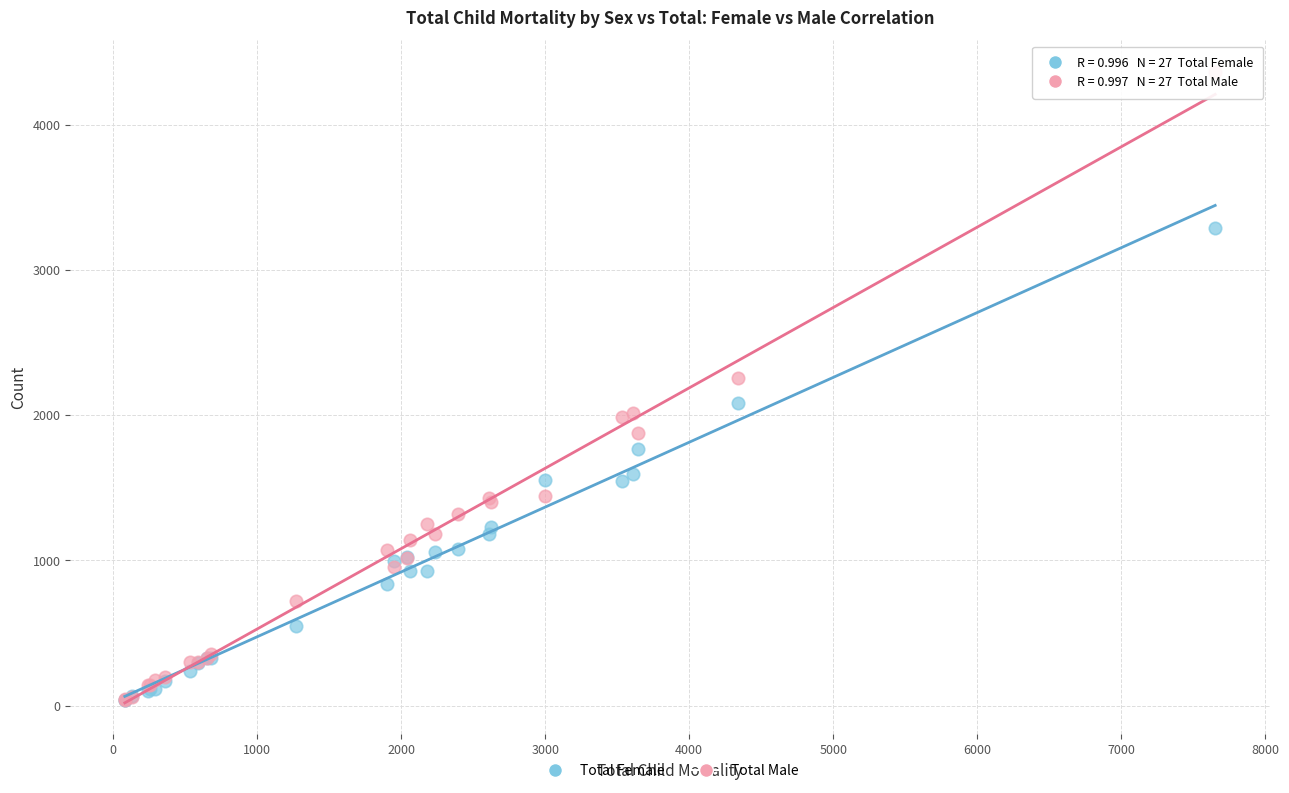

In the Total Male series, what Y value is closest to 2201?

2256